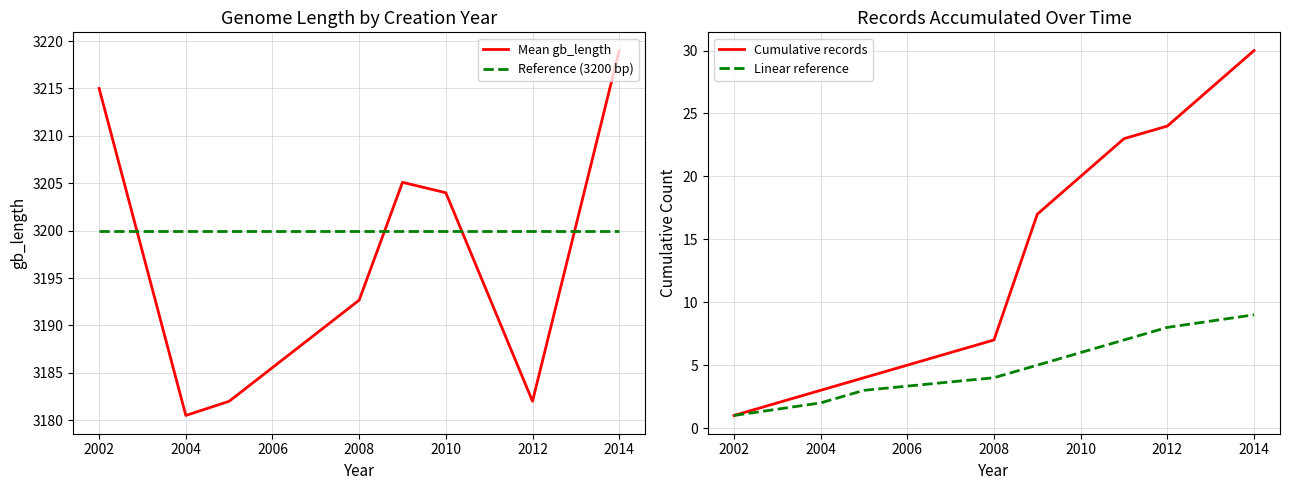

What is the sum of all Linear reference values?

45